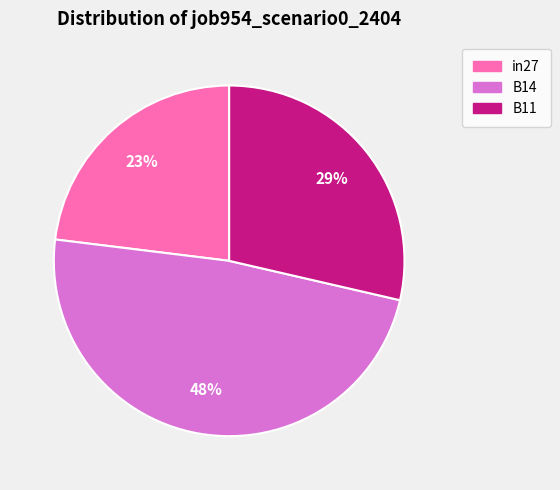

Count the number of slices in the pie.

3